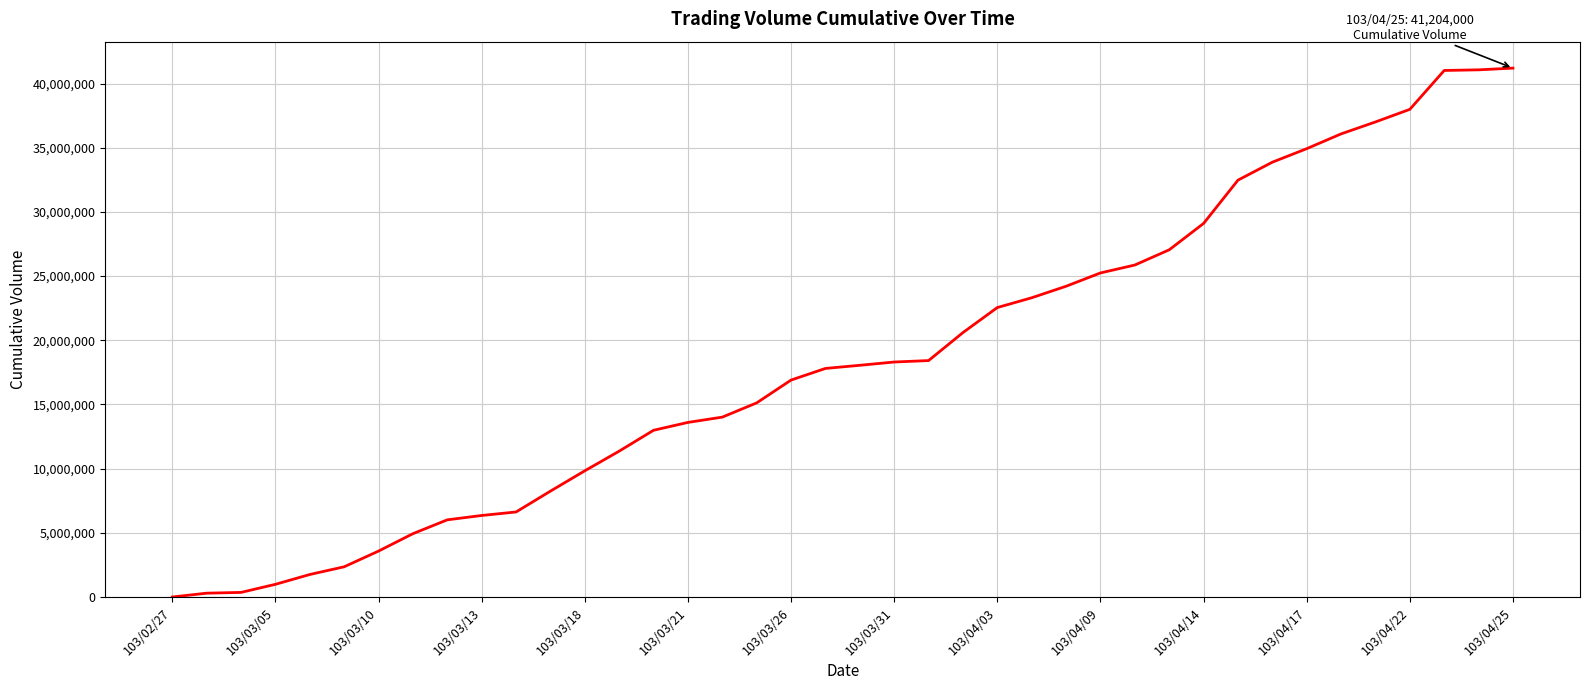

What is the greatest value displayed?

41204000